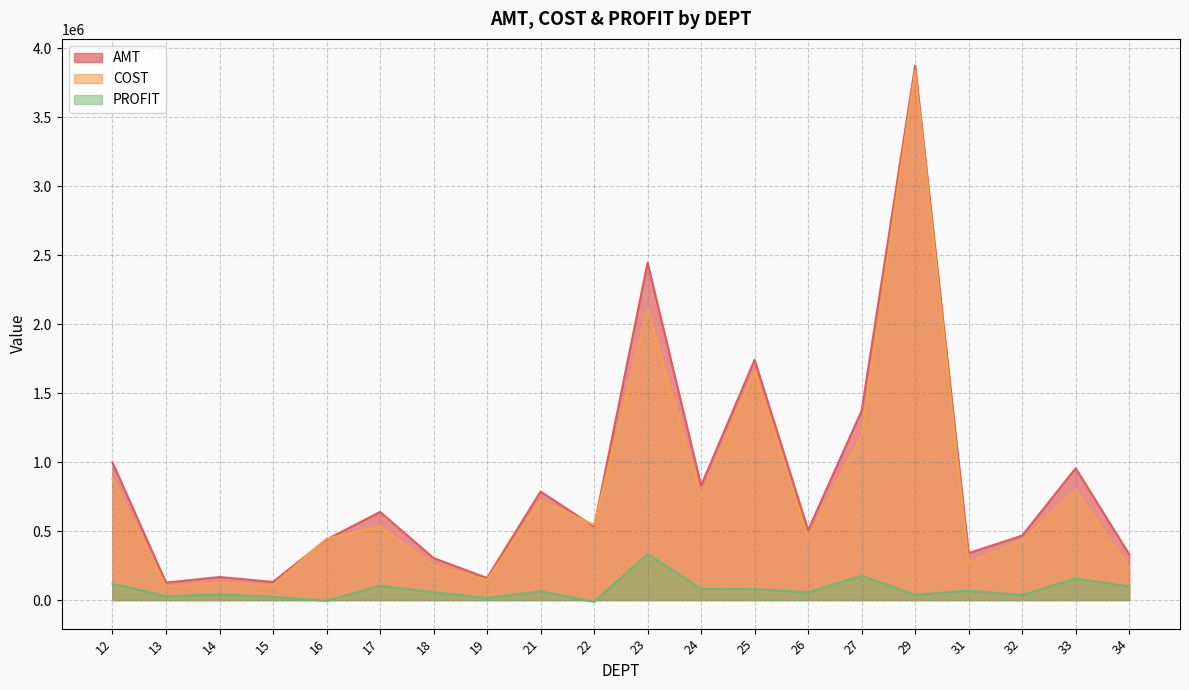

Is the value of AMT at 17 greater than the value of PROFIT at 13?

Yes